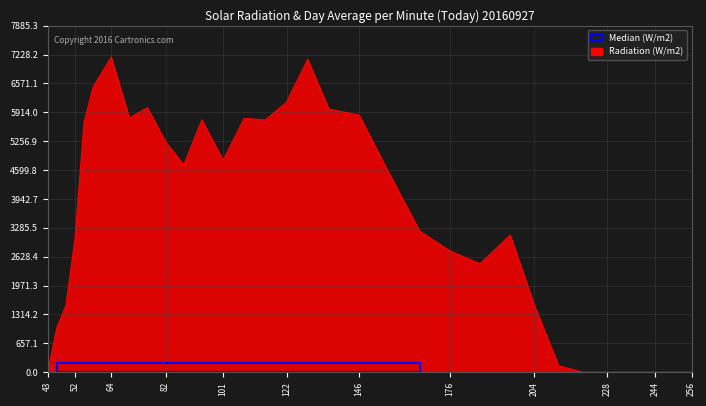

What is the maximum value shown in the chart?

7168.5